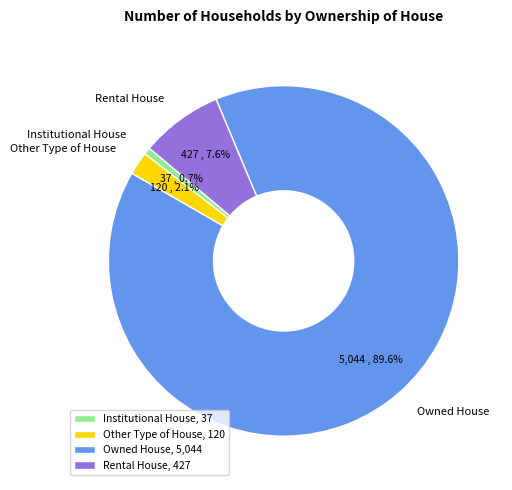

How many slices are in this pie chart?

4